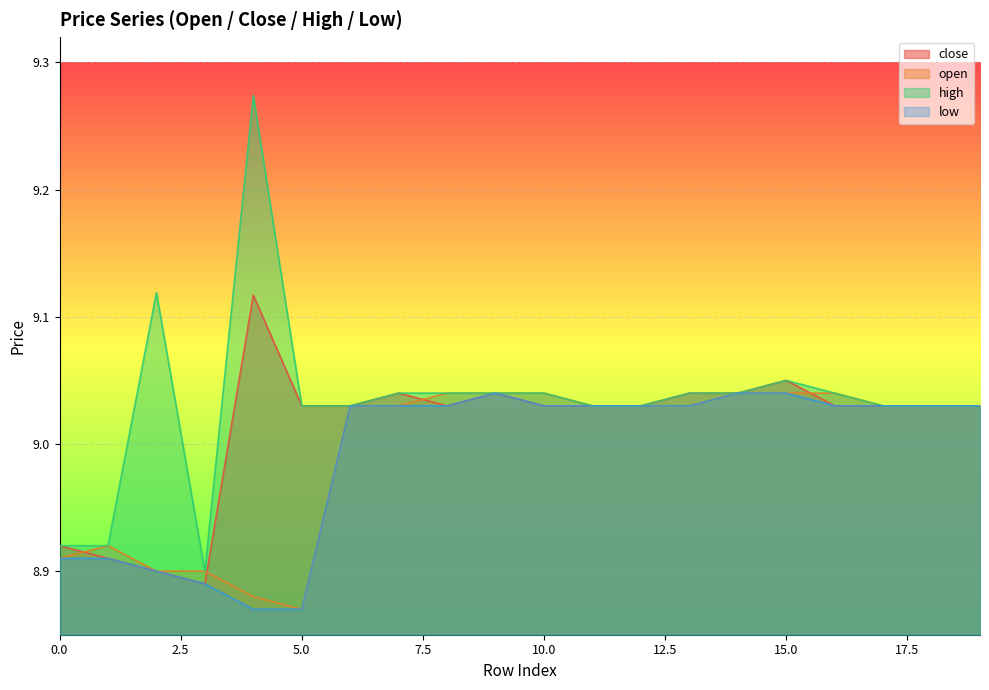

Is it true that close equals 15.0 at 1?

False